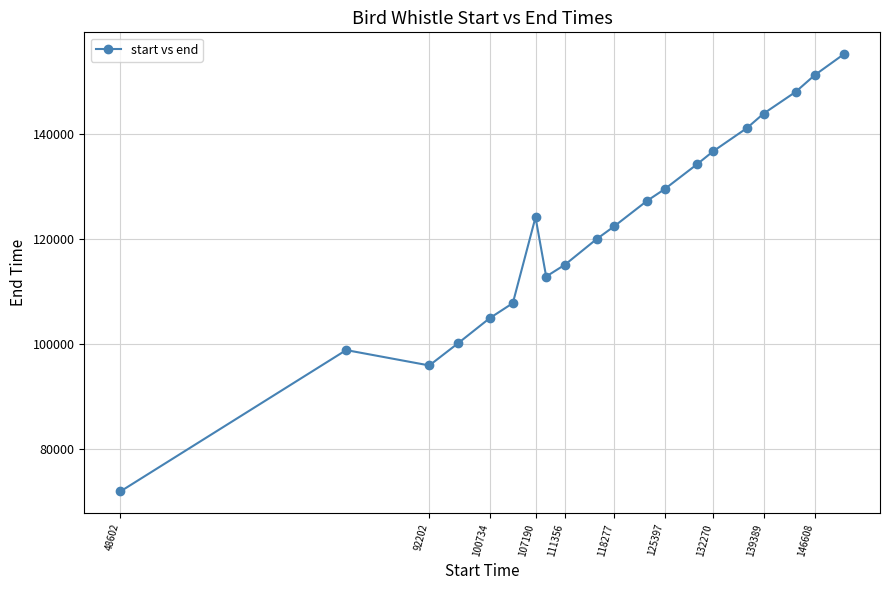

What is the greatest value displayed?

155080